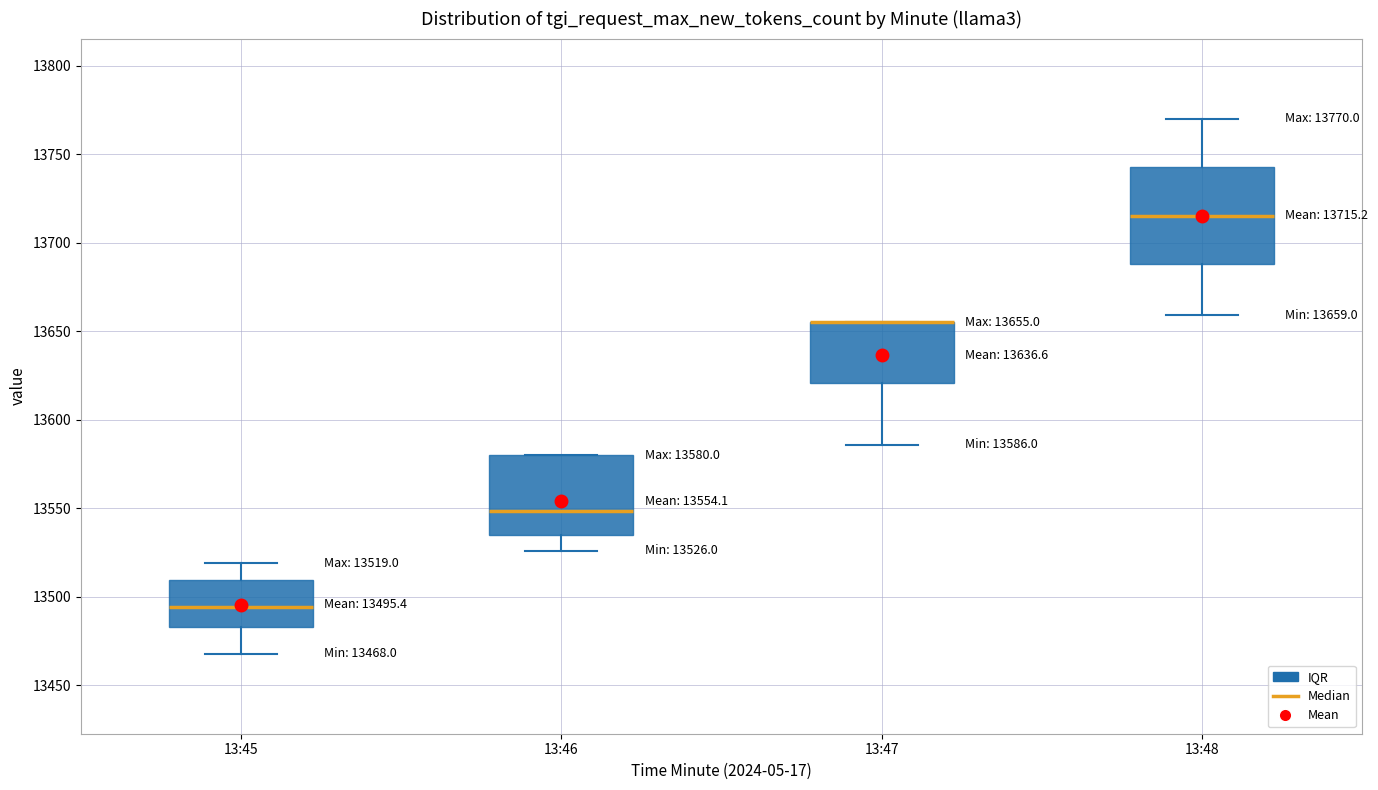

Which box is the tallest, from its lower edge to its upper edge?

13:48